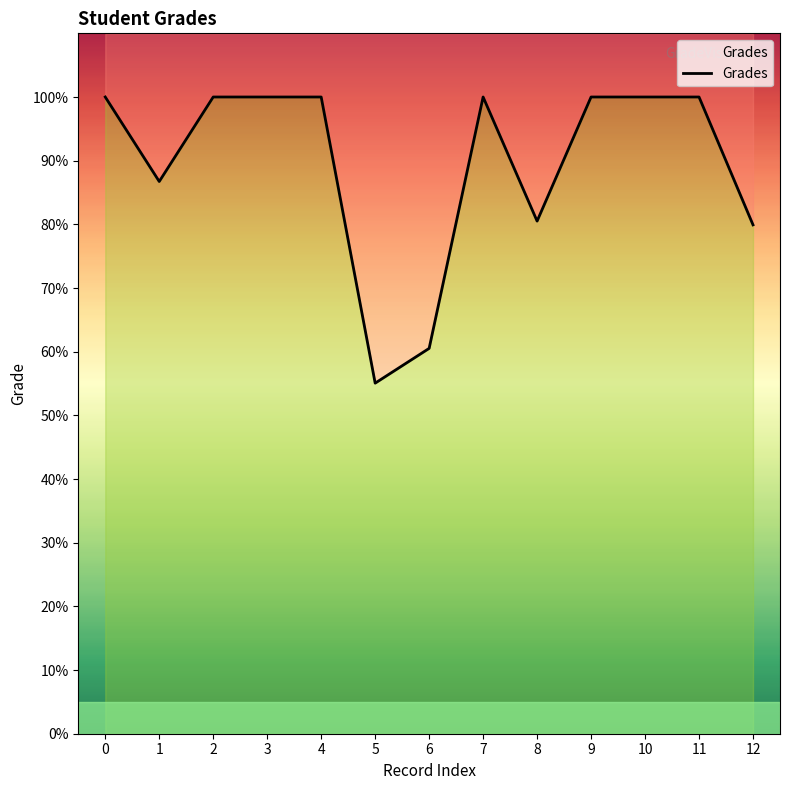

What is the value of the 2nd point from the left?

86.7